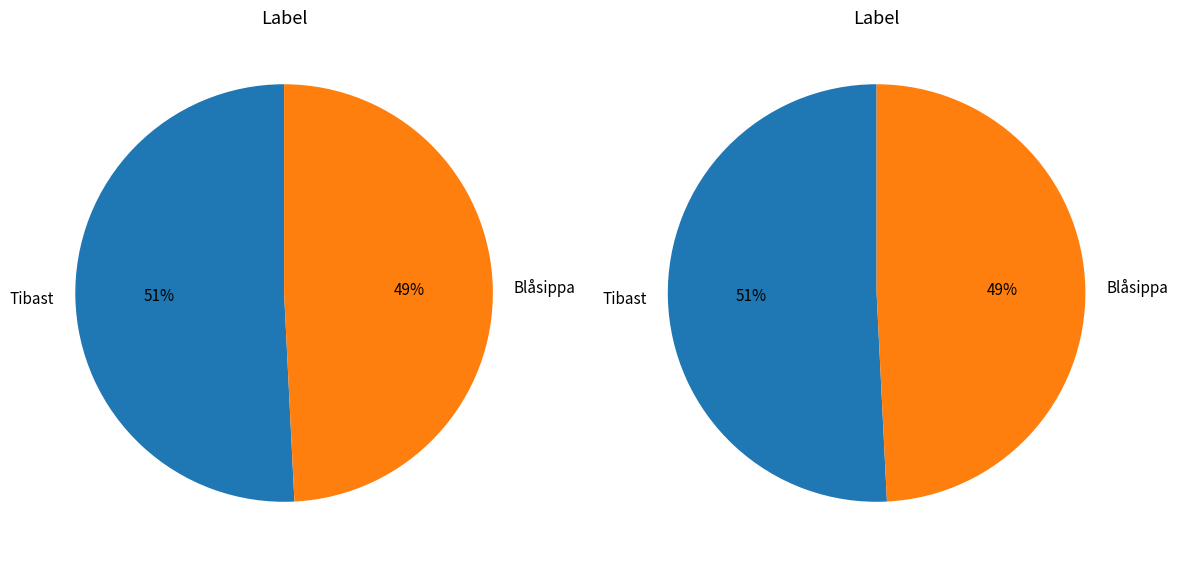

Is there a majority slice in this chart?

Yes